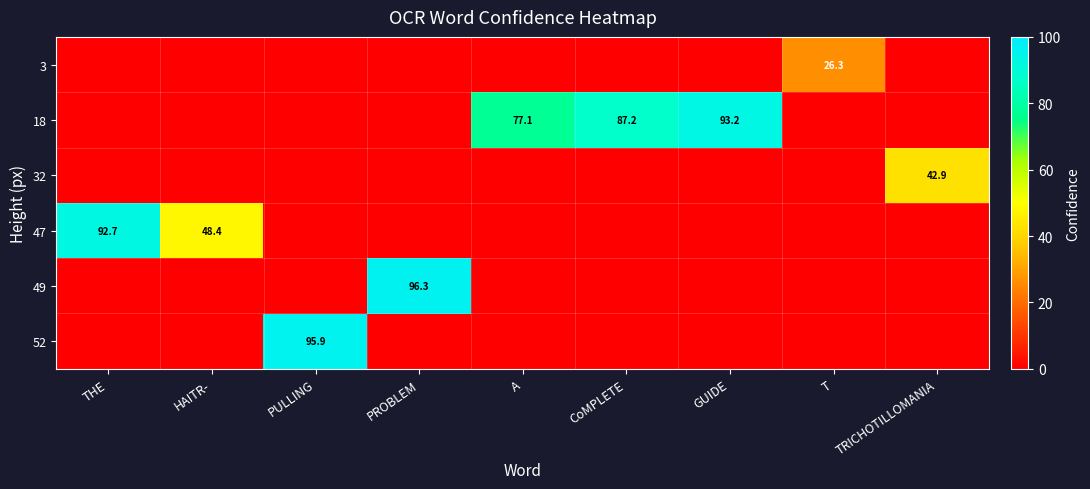

At which category is the sum across all series the highest?

PROBLEM